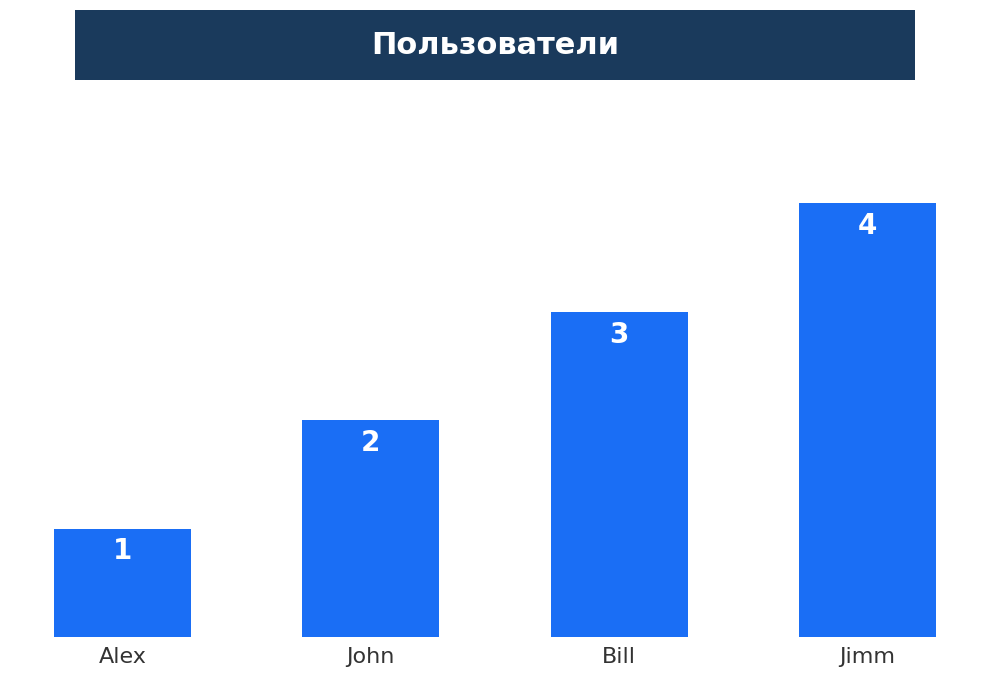

How many distinct data groups are displayed?

1